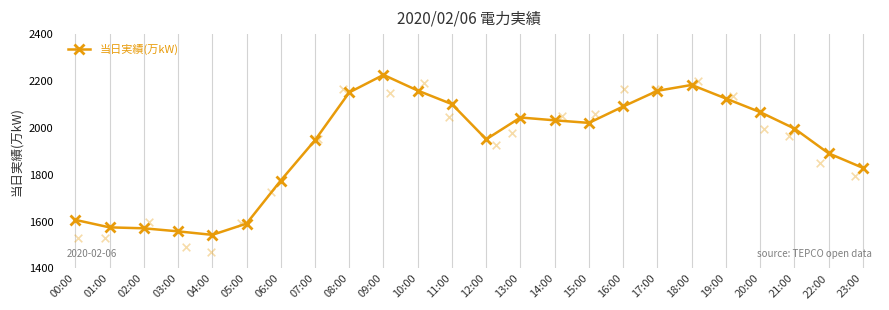

Which has a higher value, 20:00 or 10:00?

10:00